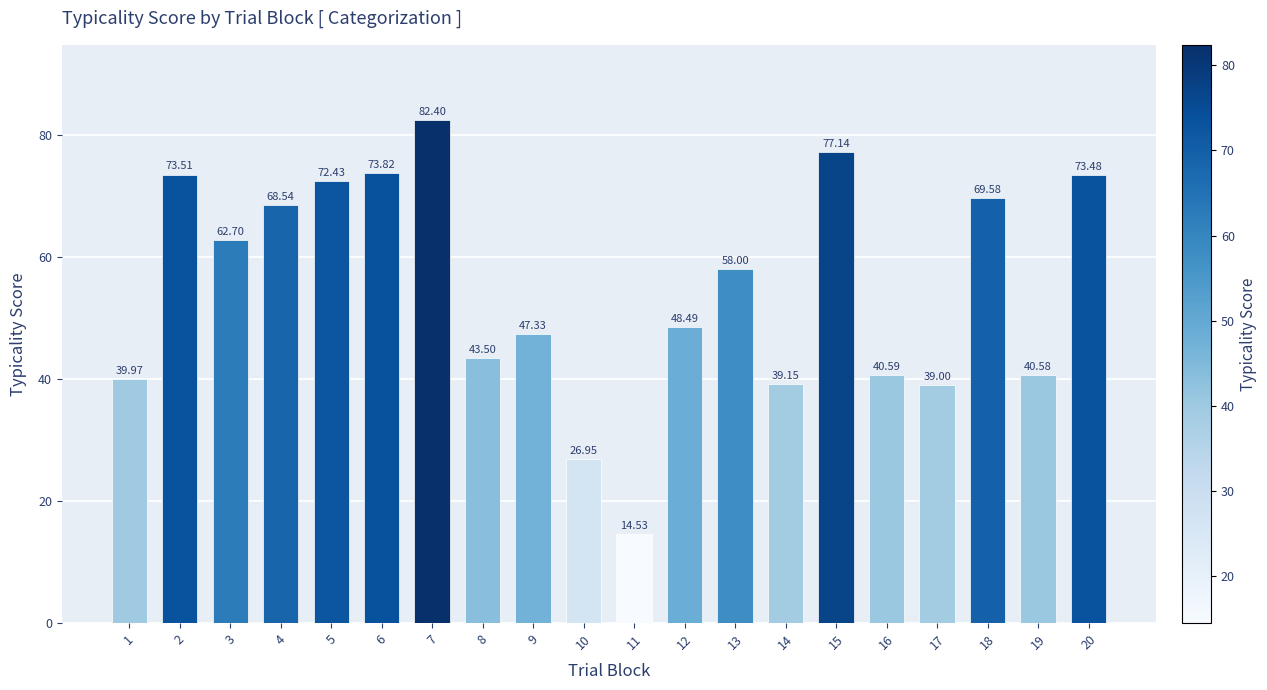

What is the value of the 2nd bar from the left?

73.5